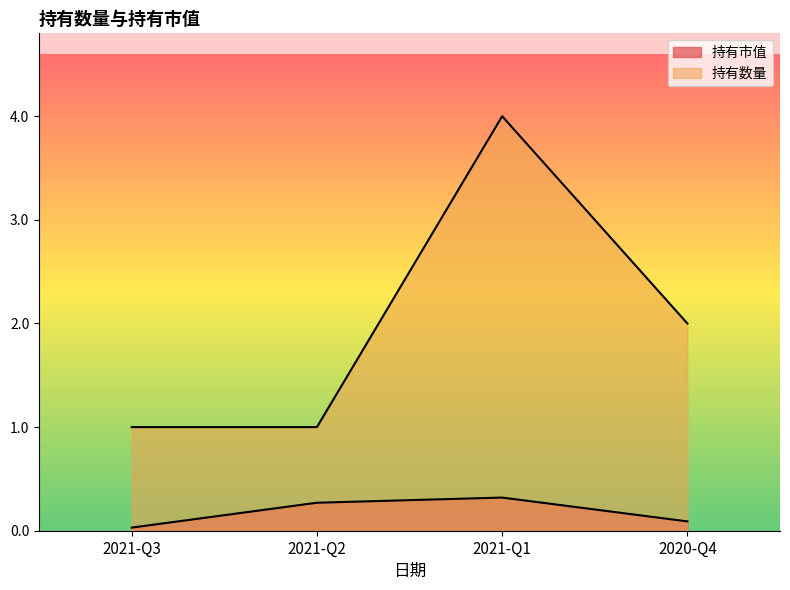

At how many categories does at least one series exceed 3?

1